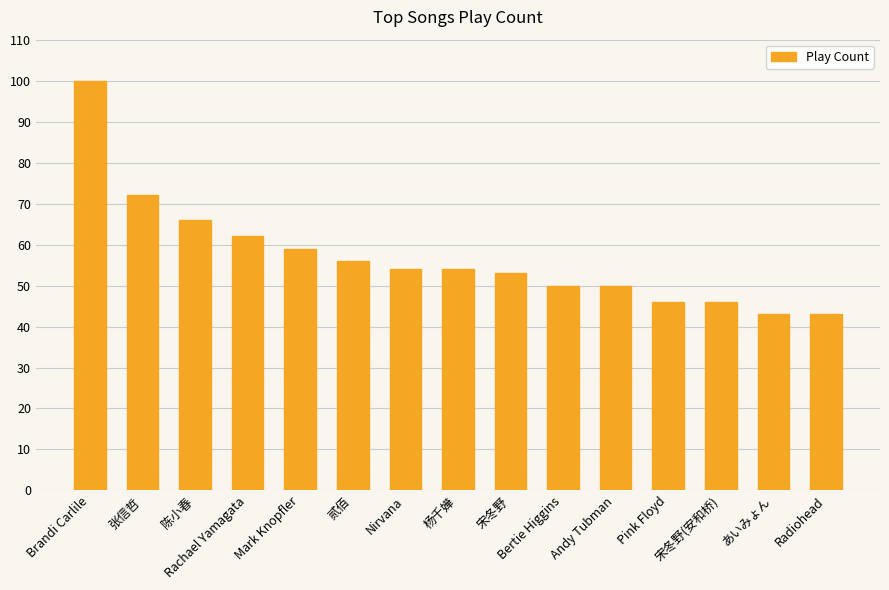

What is the difference between the maximum and minimum values?

57